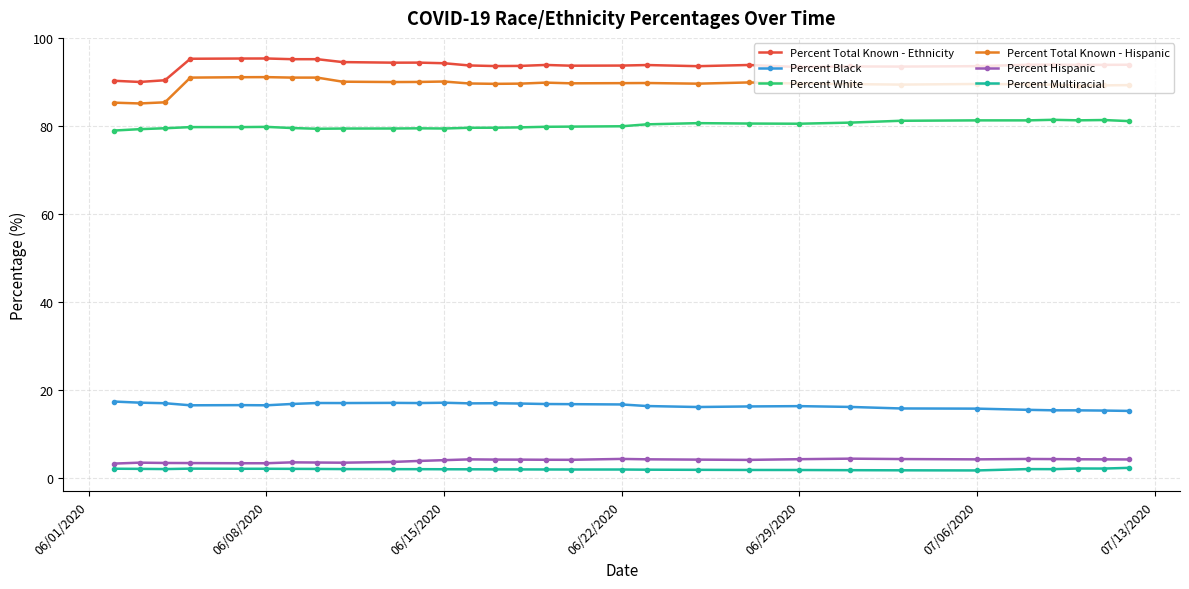

At how many categories does at least one series exceed 52?

30